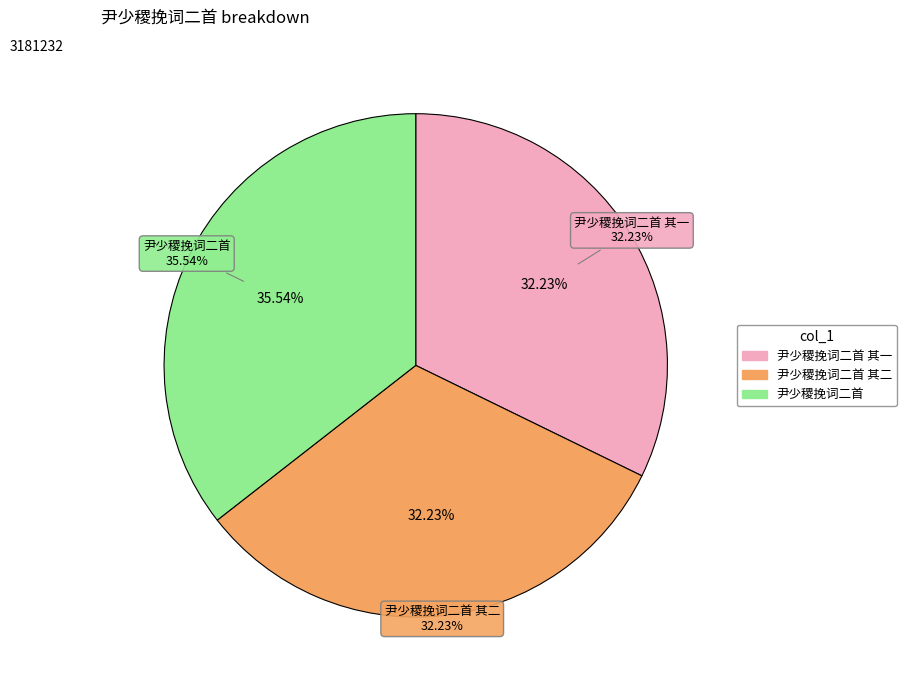

Is the sum of 尹少稷挽词二首 and 尹少稷挽词二首 其二 greater than half?

Yes